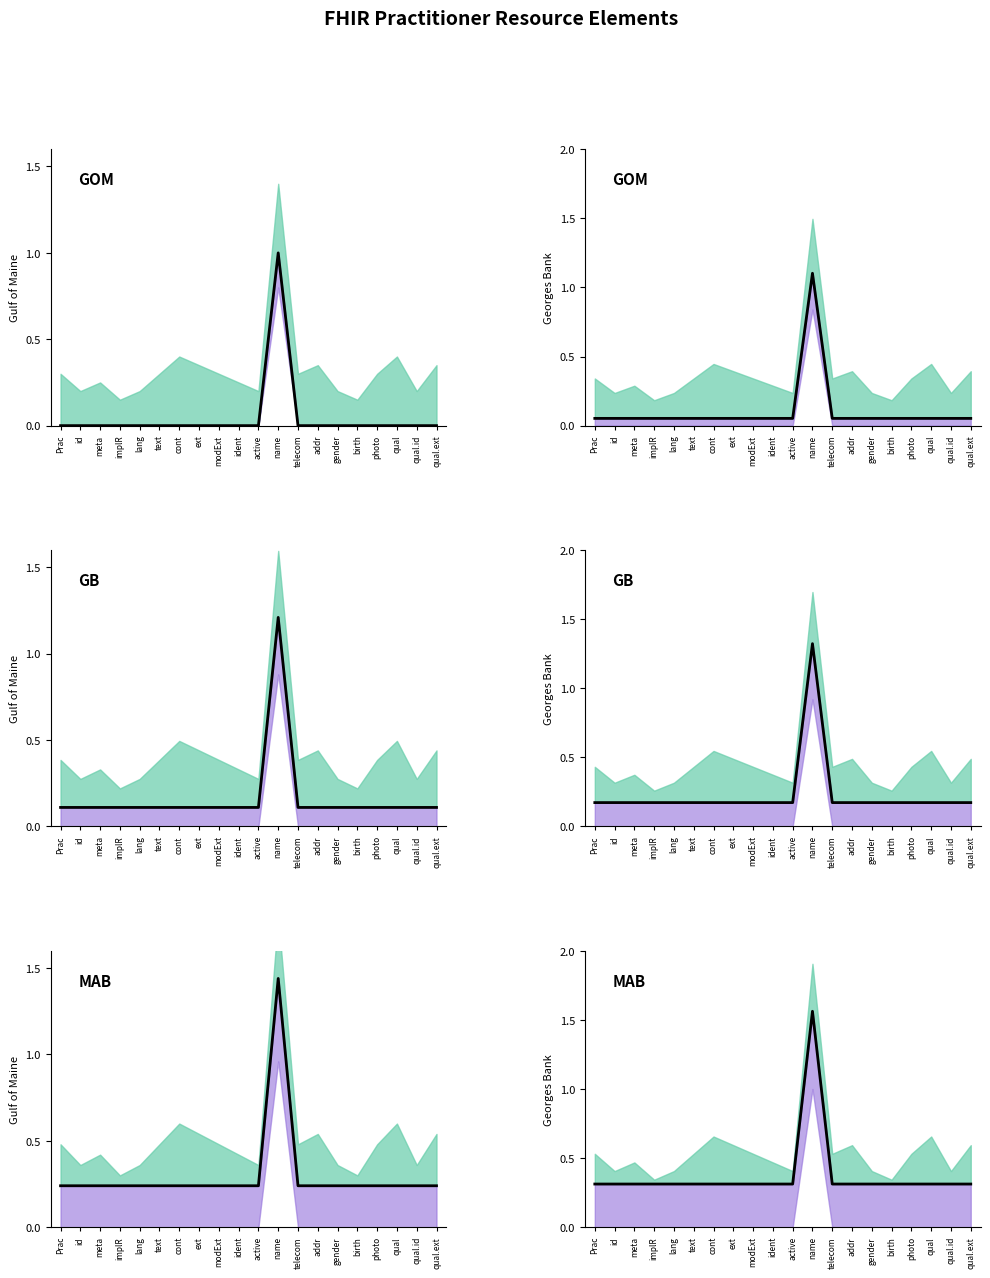

True or false: the data shows 0.5 at qual.

False